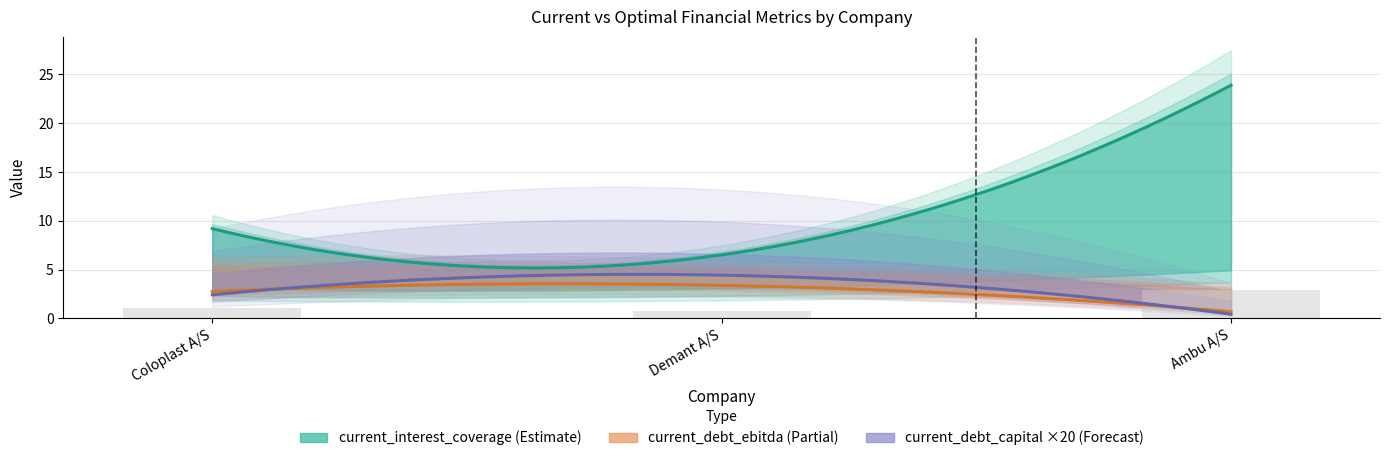

Reading left to right, what are all the values shown in this chart?

current_interest_coverage: 9.2	6.5	23.9
optimal_interest_coverage: 3.1	3.1	4.9
current_debt_ebitda: 2.8	3.4	0.7
optimal_debt_ebitda: 5.2	5.0	2.9
current_debt_capital: 0.1	0.2	0.0
optimal_debt_capital: 0.2	0.3	0.1